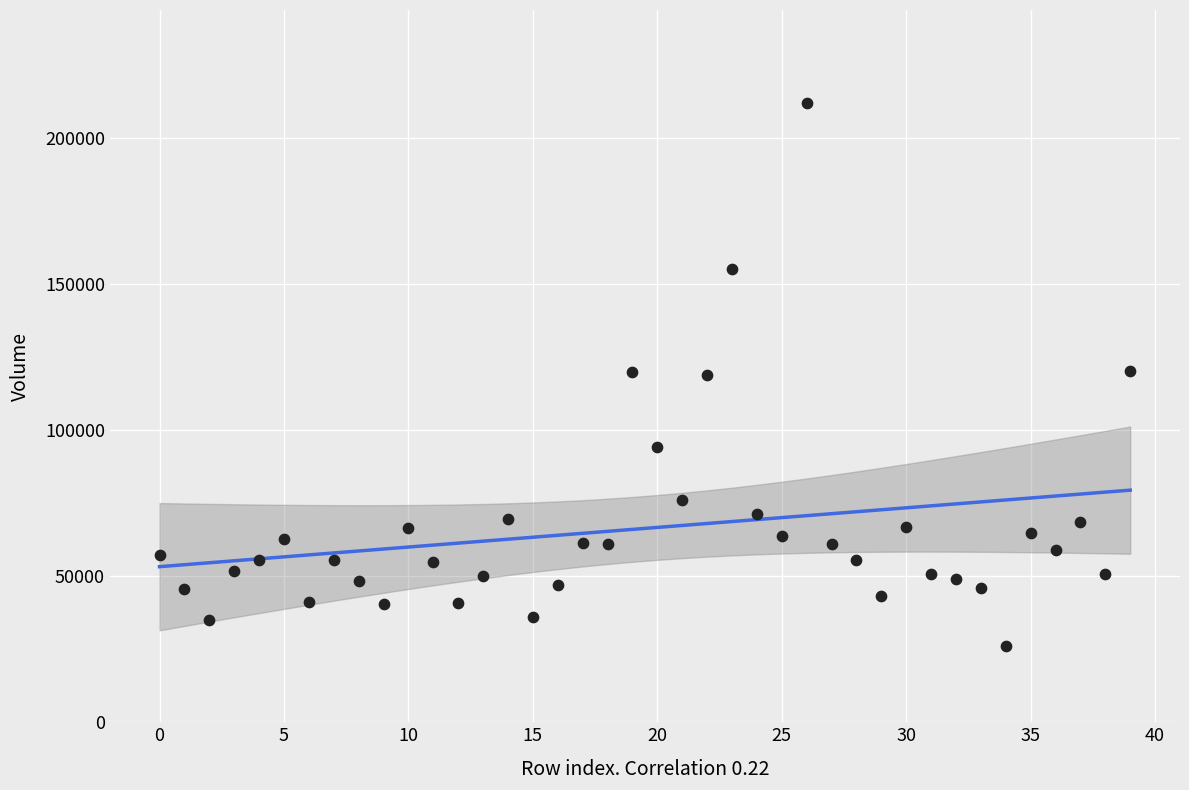

What is the range of Y values (max minus min)?

185824